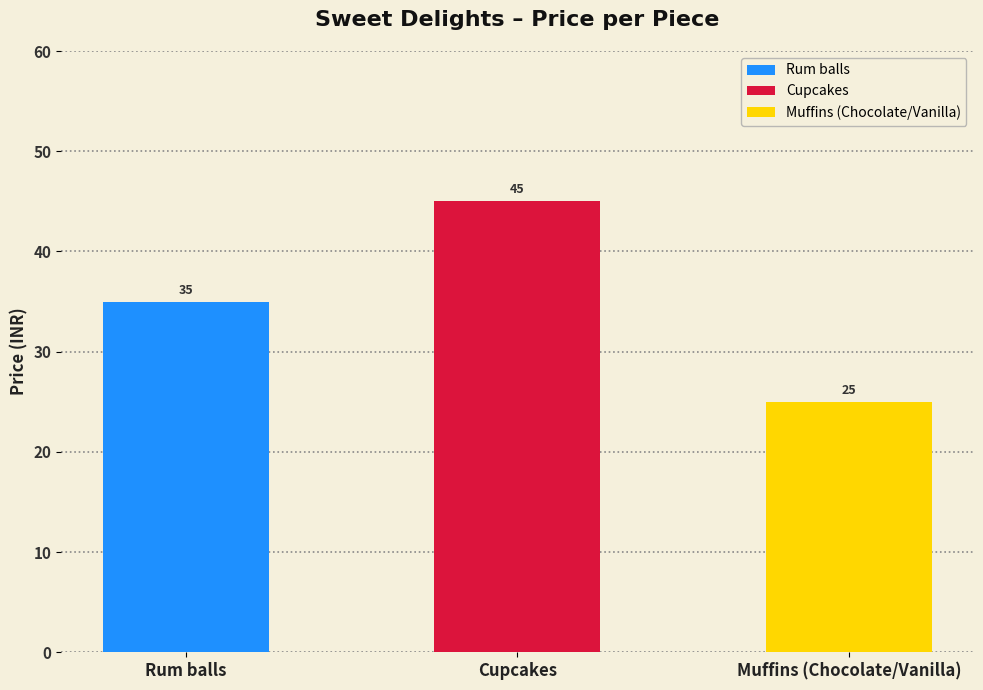

At which label does the data first exceed 35?

Cupcakes